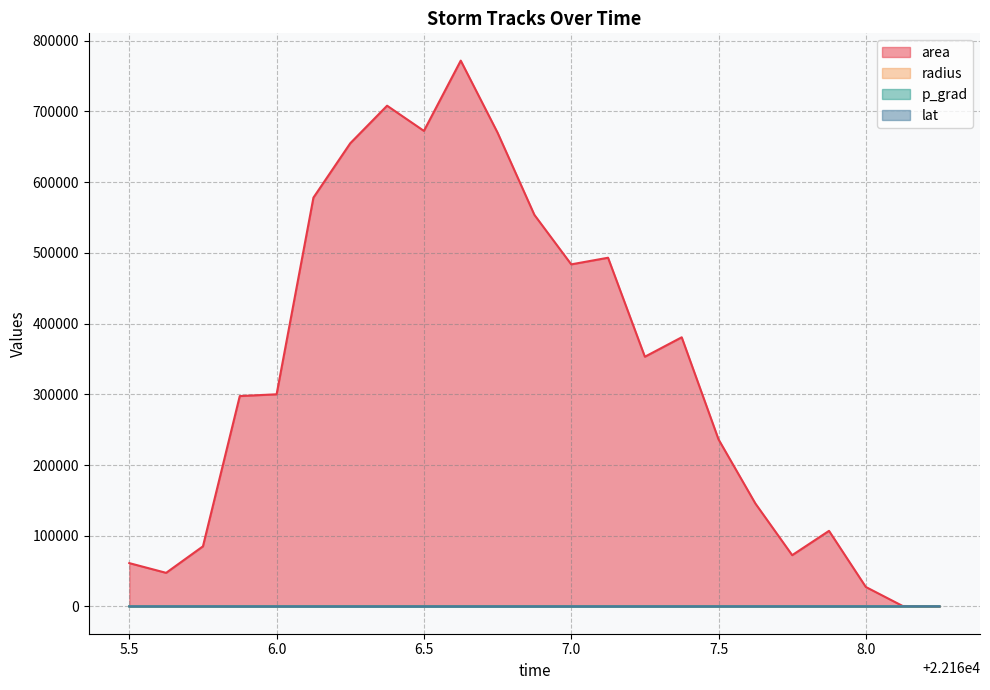

Which series has the widest spread of values?

area